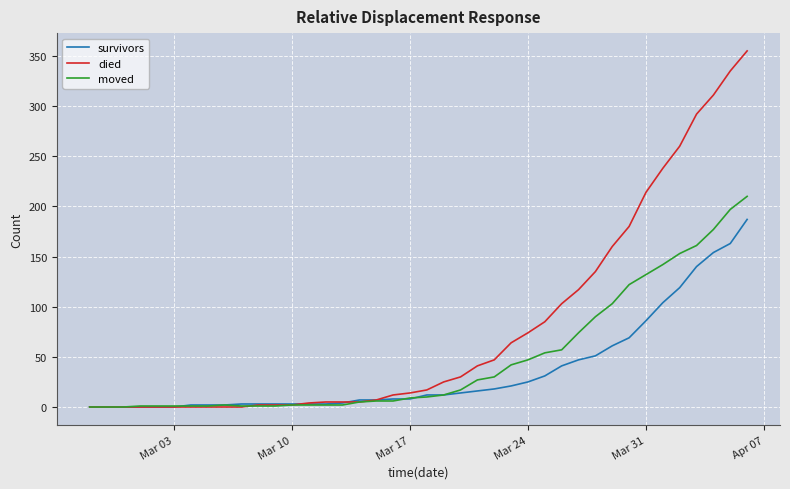

Which series has the largest range (max minus min)?

died